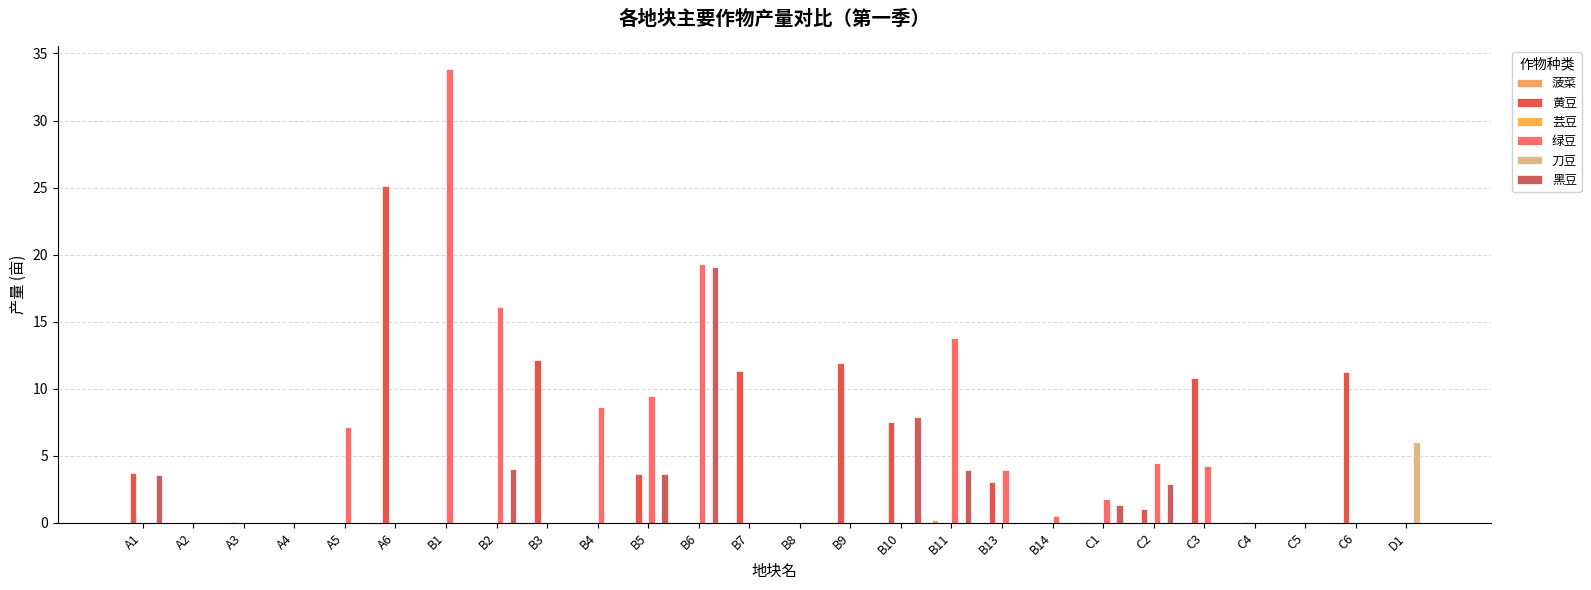

What is the difference between the 绿豆 values at B5 and B13?

5.5